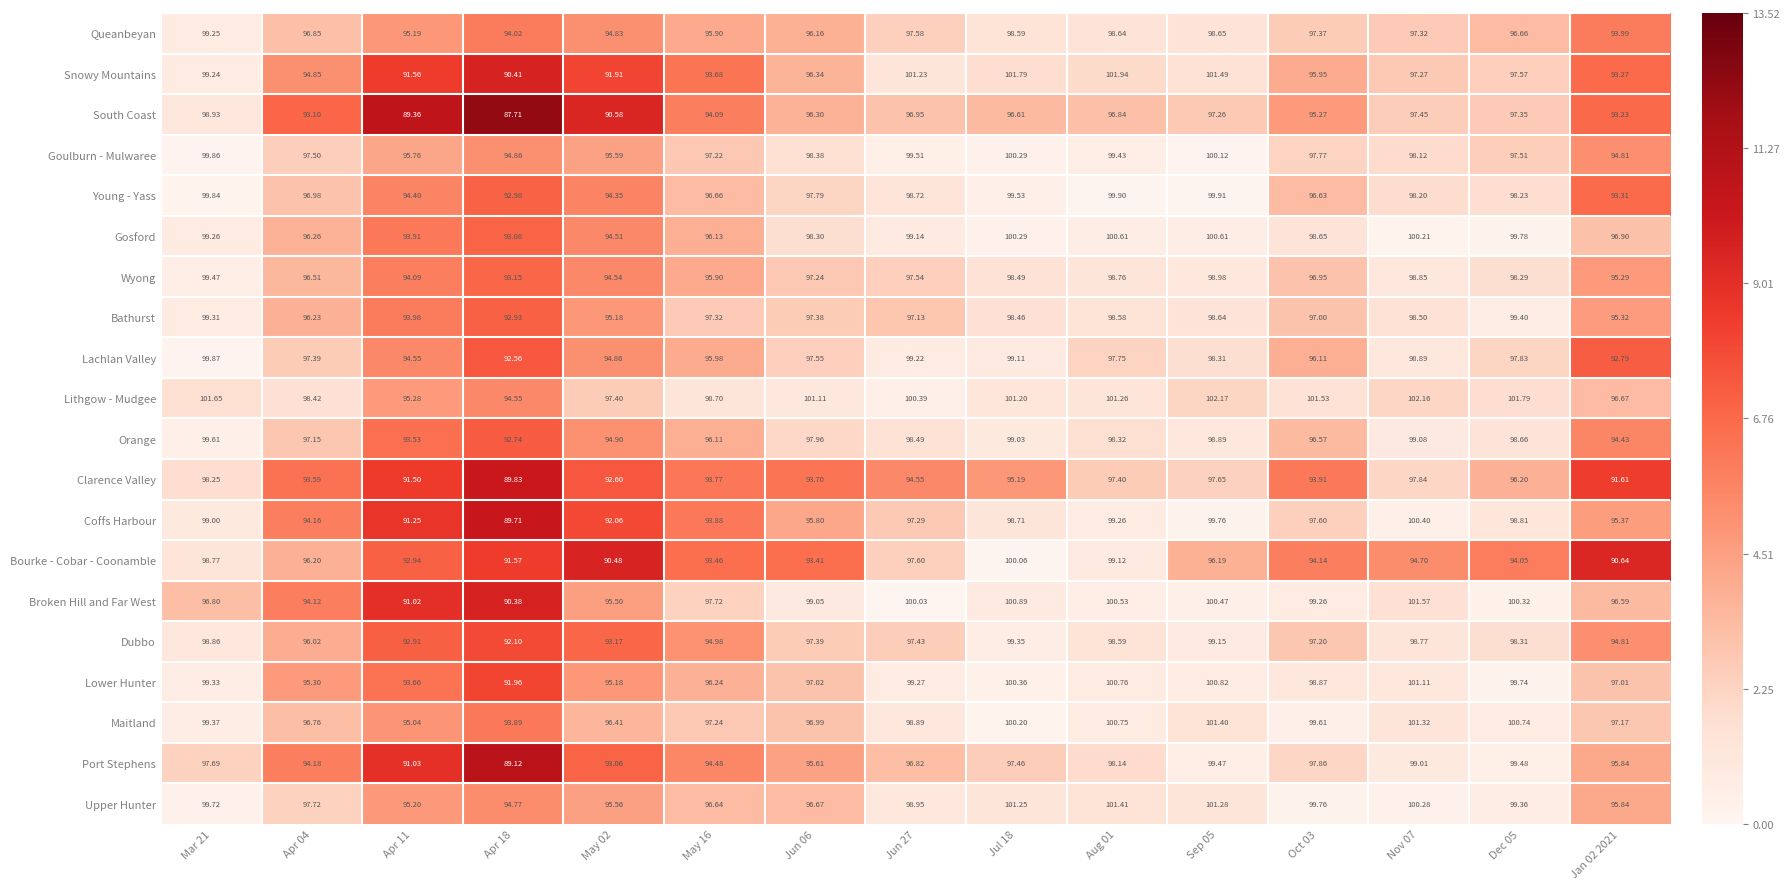

Which series has the widest spread of values?

Snowy Mountains